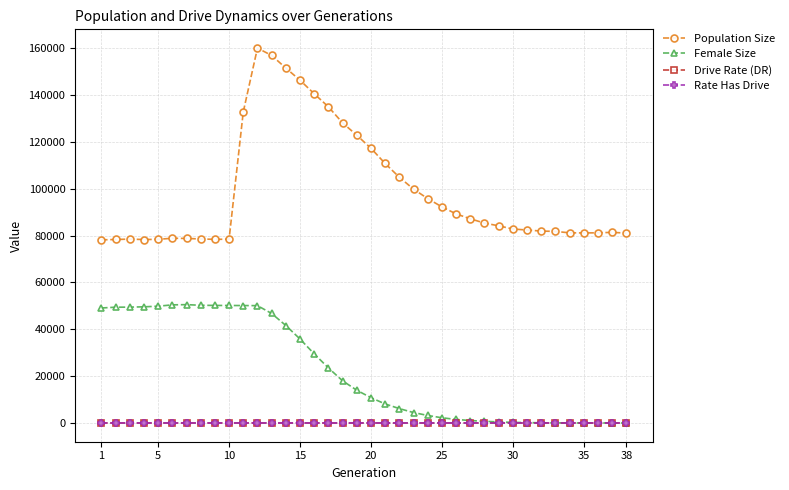

What is the value of the Population Size point at the 6th from the left?

78857.0